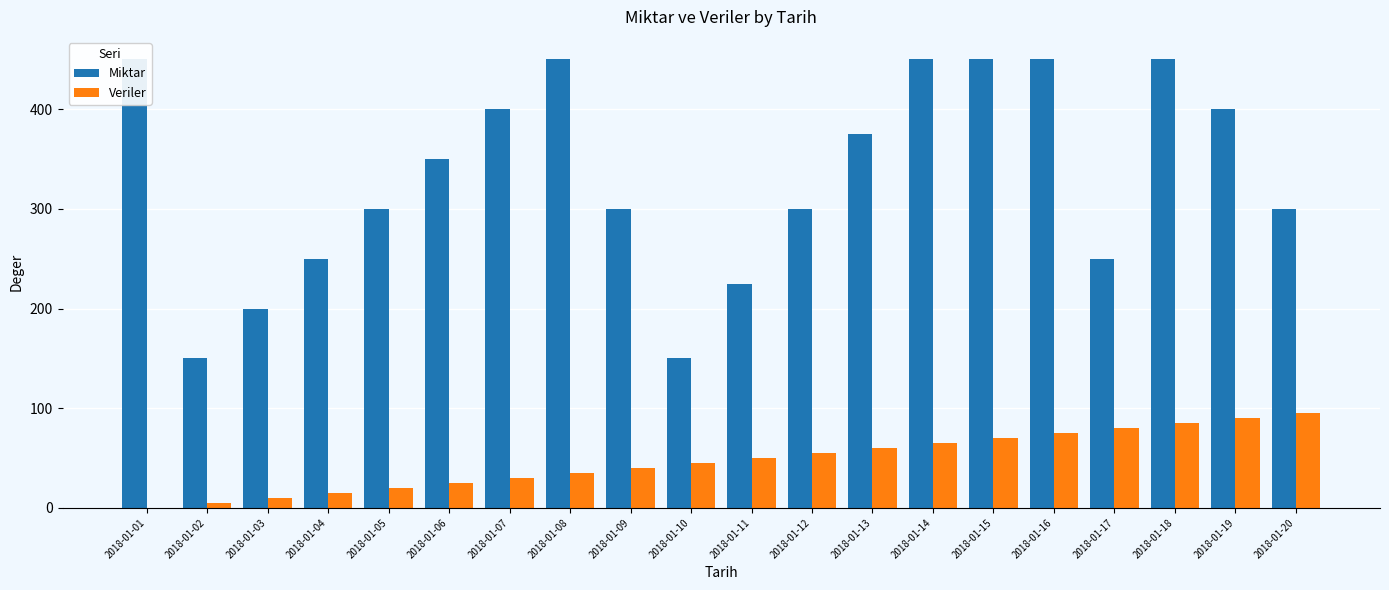

The value of Veriler at 2018-01-13 is 39. True or false?

False